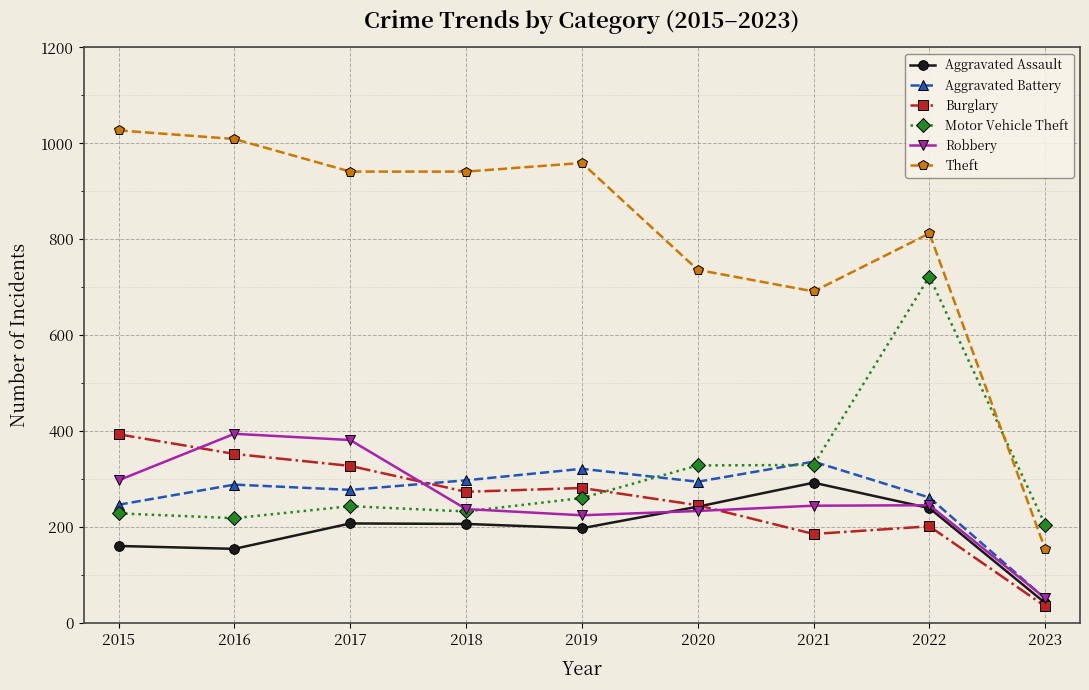

What is the sum of the Aggravated Assault values at 2015 and 2023?

201